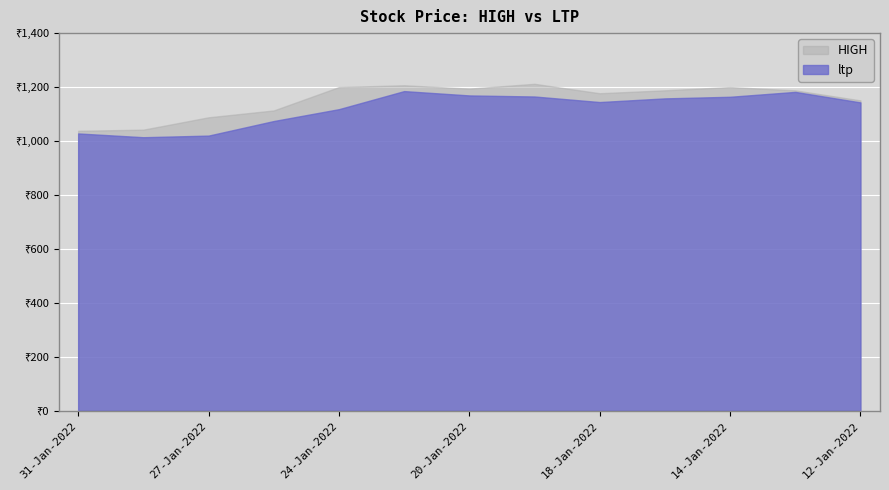

Count the number of data series in this chart.

2